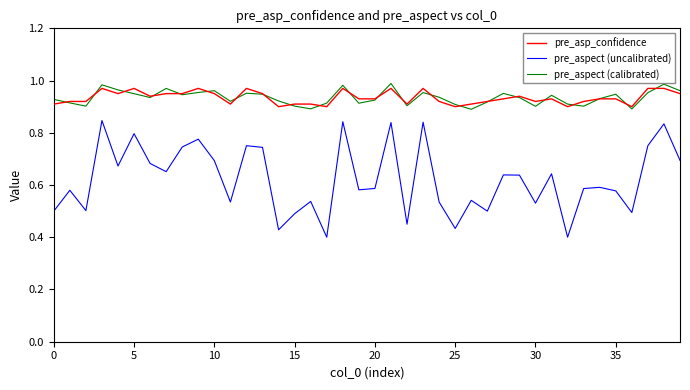

Count the number of categories in the chart.

40